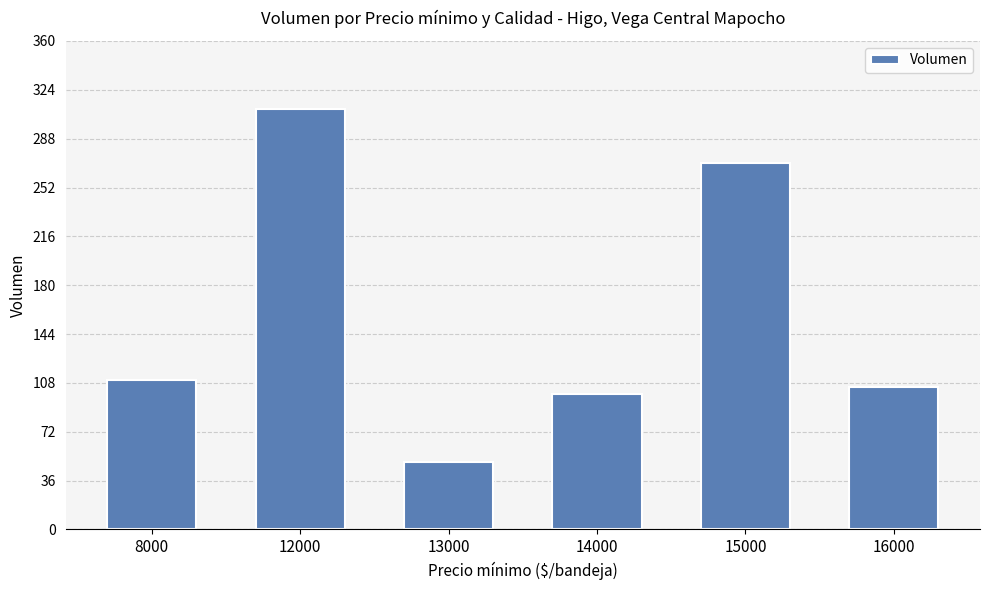

How many distinct data groups are displayed?

1